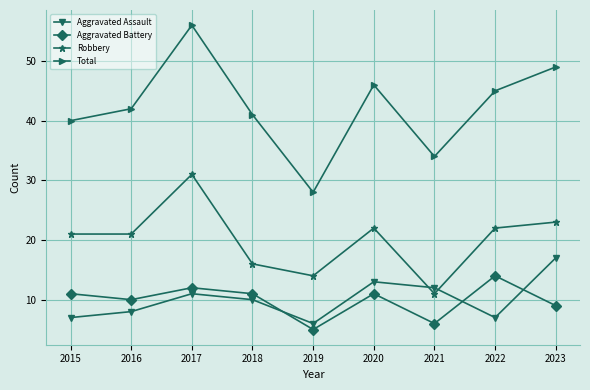

True or false: Aggravated Battery has a value of 12 at 2017.

True